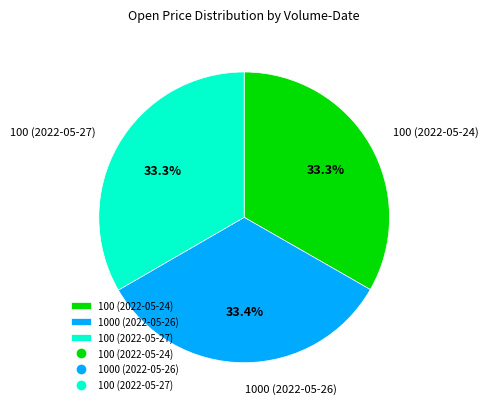

To the nearest percent, what portion does 1000 (2022-05-26) represent?

33%